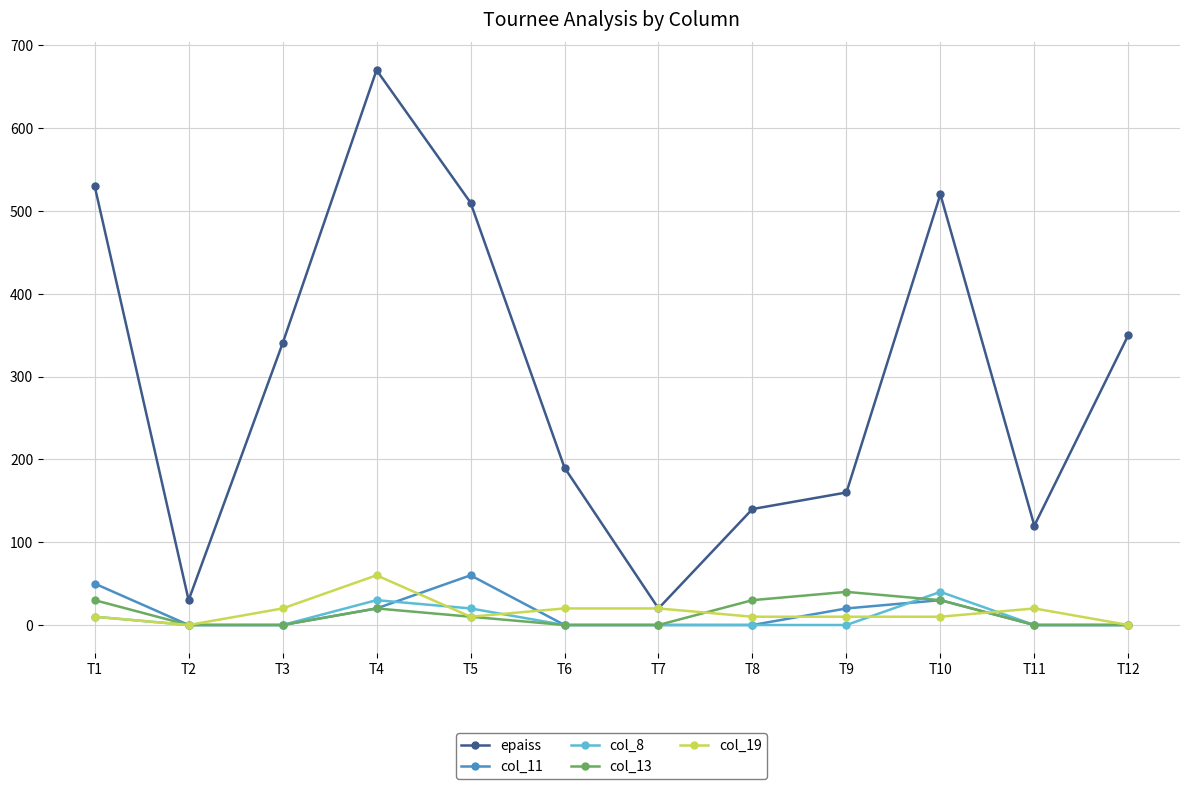

How many categories are shown in the chart?

12